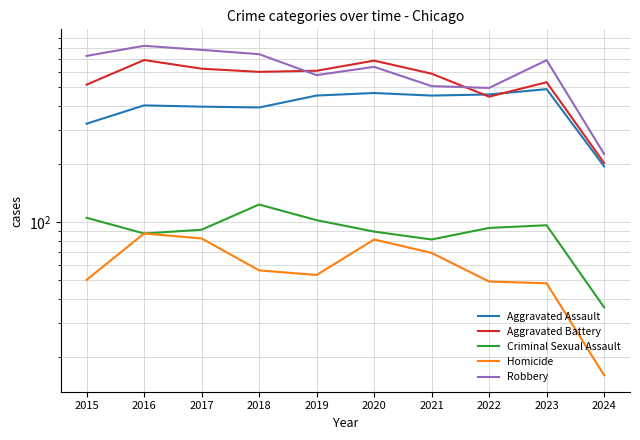

True or false: Criminal Sexual Assault and Robbery cross at least once.

False